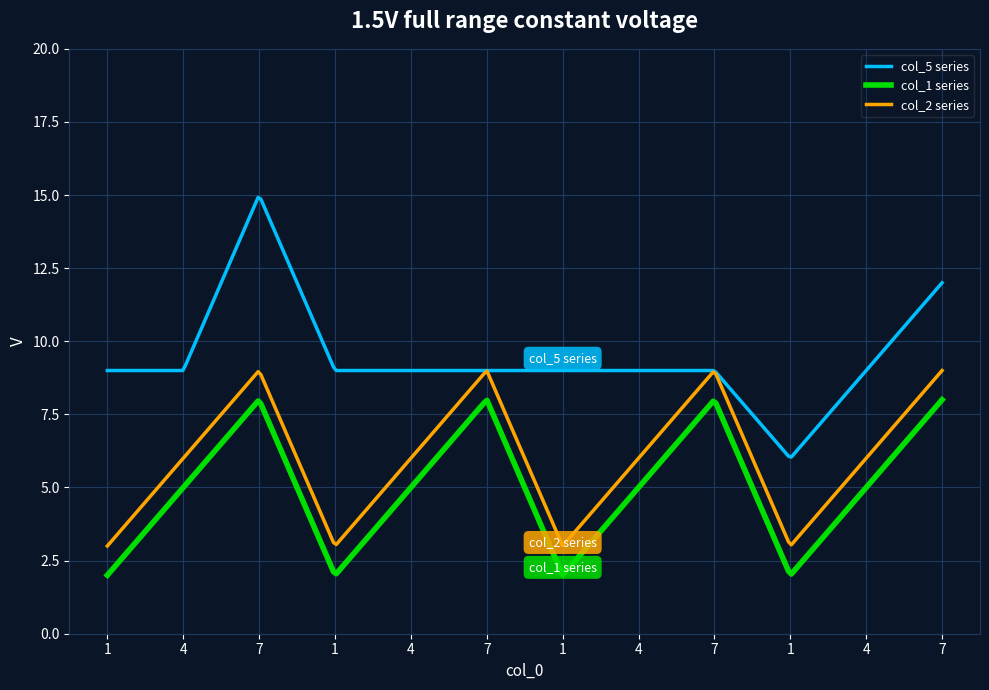

Rank the series by their maximum value, from lowest to highest.

col_1 series, col_2 series, col_5 series